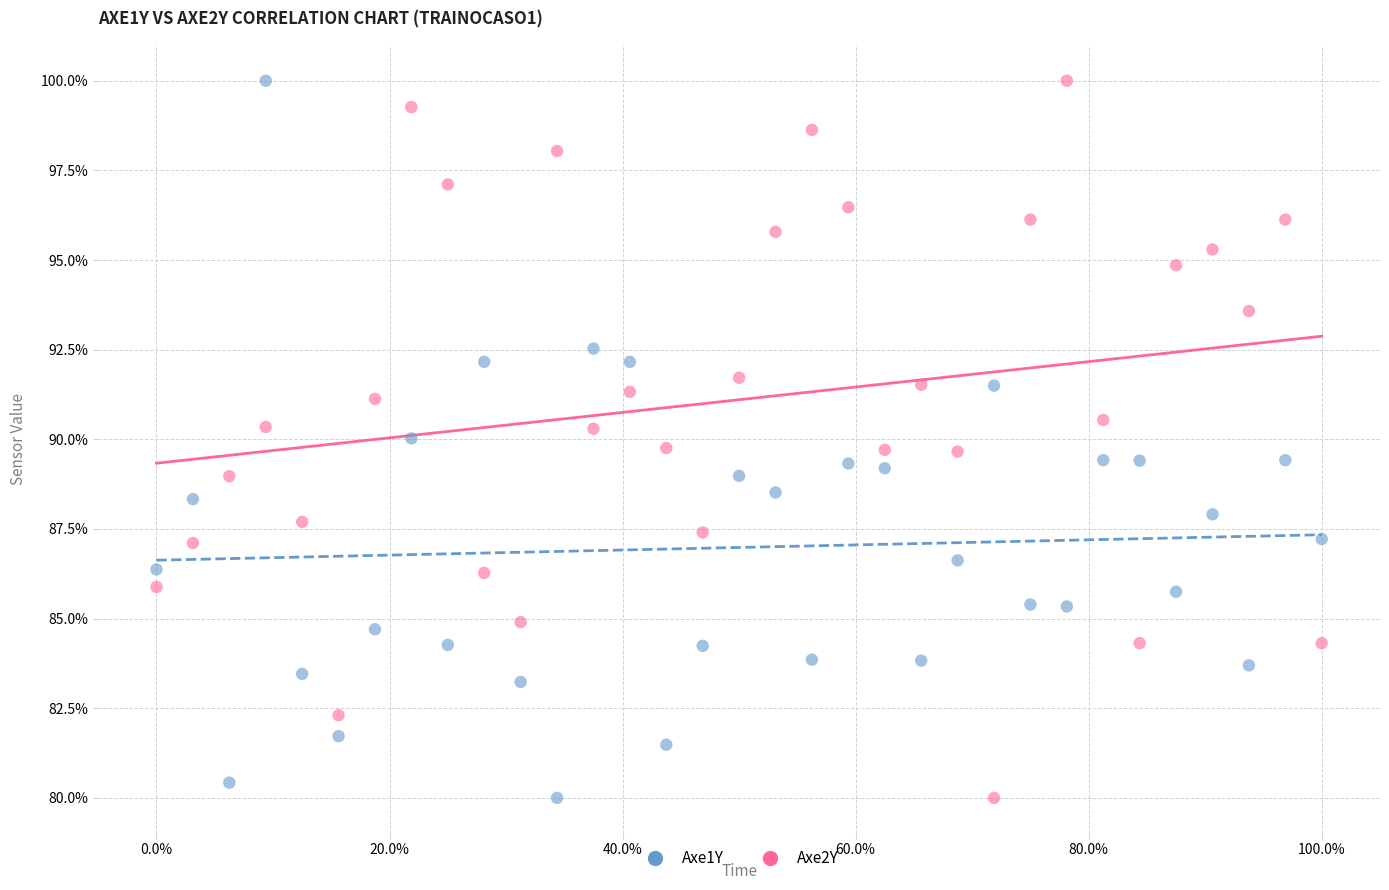

What is the X range (max minus min) for the scatter plot?

1.0